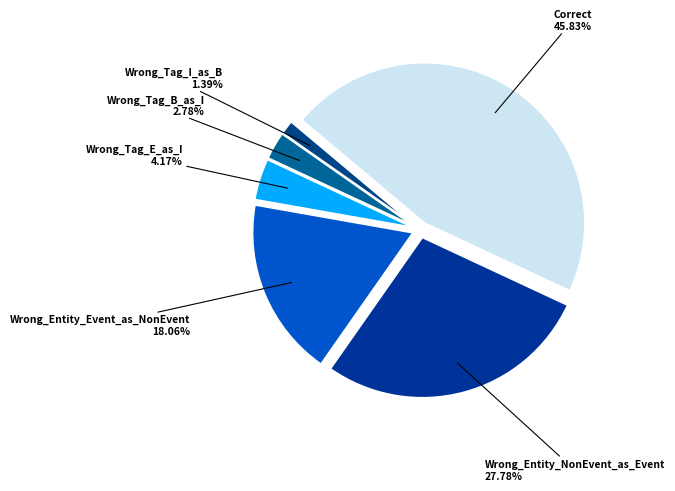

Which has a higher value, Wrong_Tag_E_as_I or Wrong_Tag_B_as_I?

Wrong_Tag_E_as_I